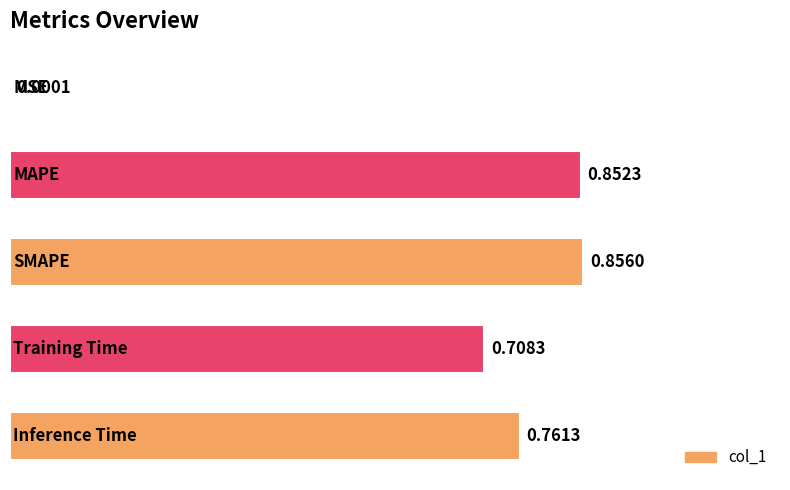

What is the sum of all values?

3.2